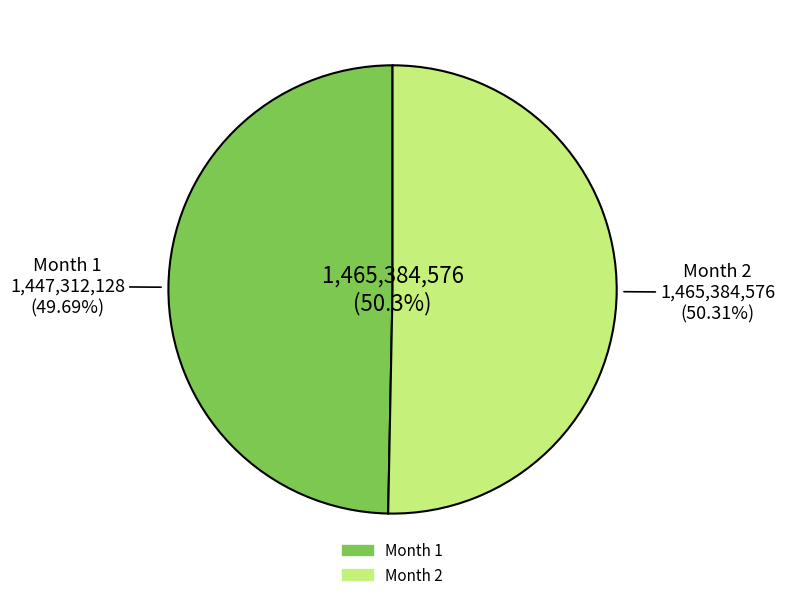

Which category has the smallest portion of the pie?

1